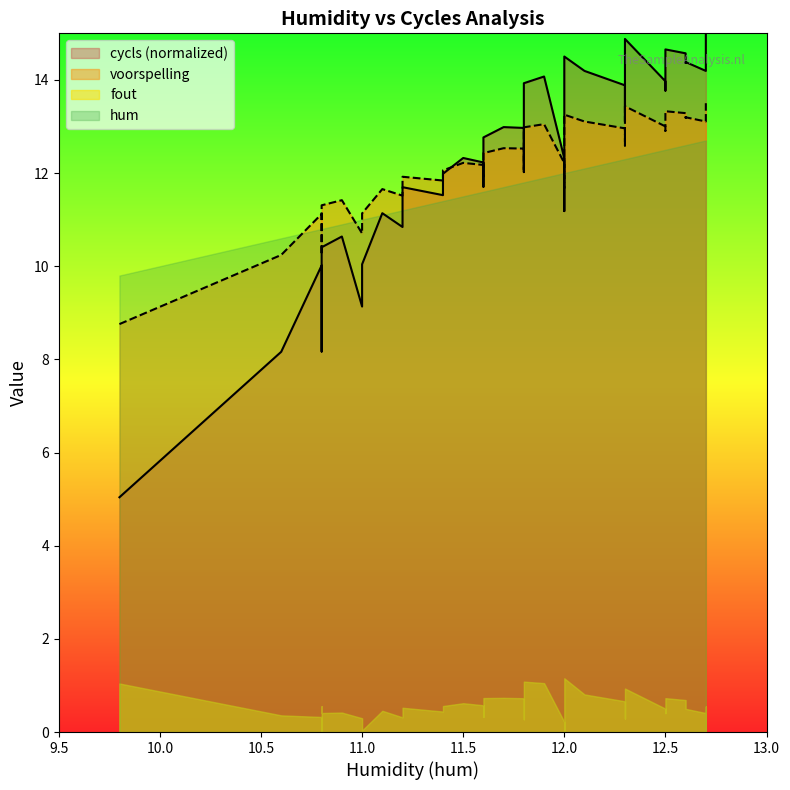

Does the chart have visible grid lines?

No